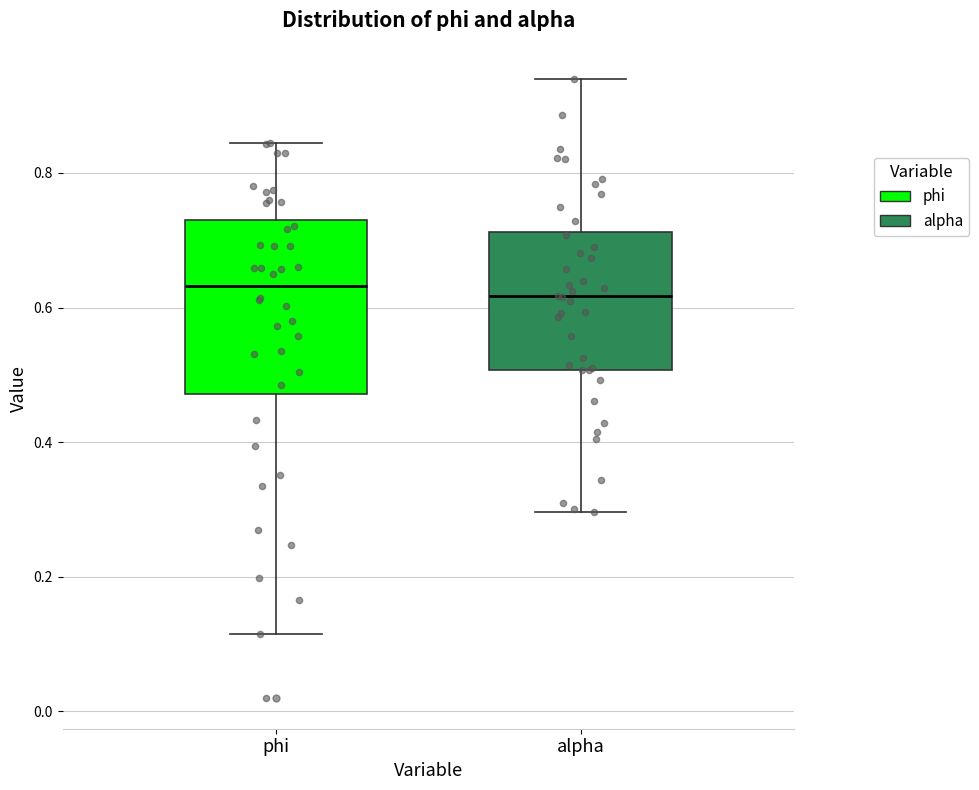

Where is the lower edge of the box for alpha on the y-axis? The values are not printed on the chart, so give them approximately, as read against the axis.

0.50